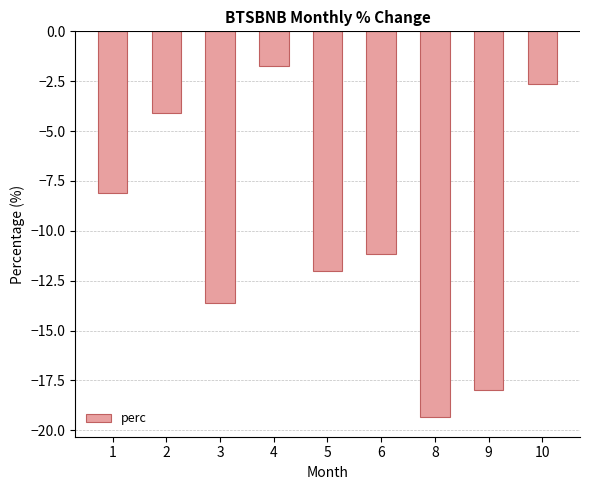

Which label corresponds to the largest value in the chart?

4